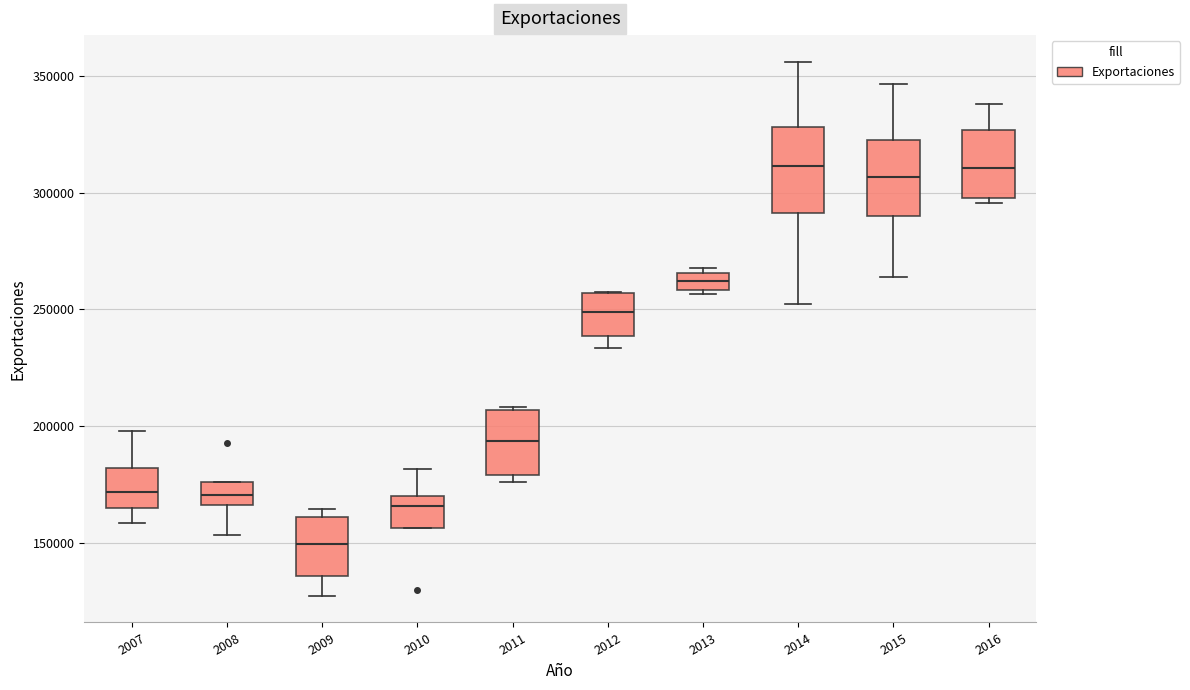

Where is the upper edge of the box at x = 2011 on the y-axis? The values are not printed on the chart, so give them approximately, as read against the axis.

205000